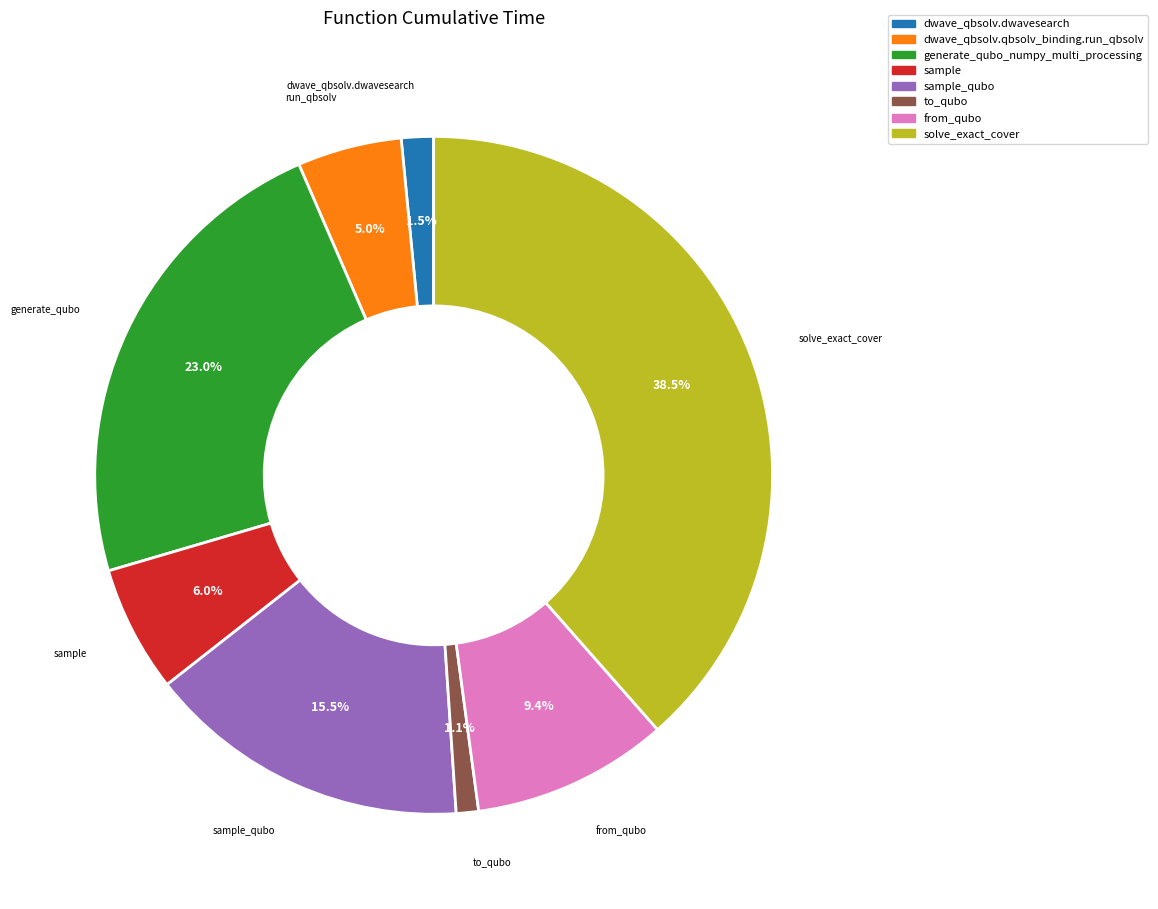

How many segments does this pie chart have?

8